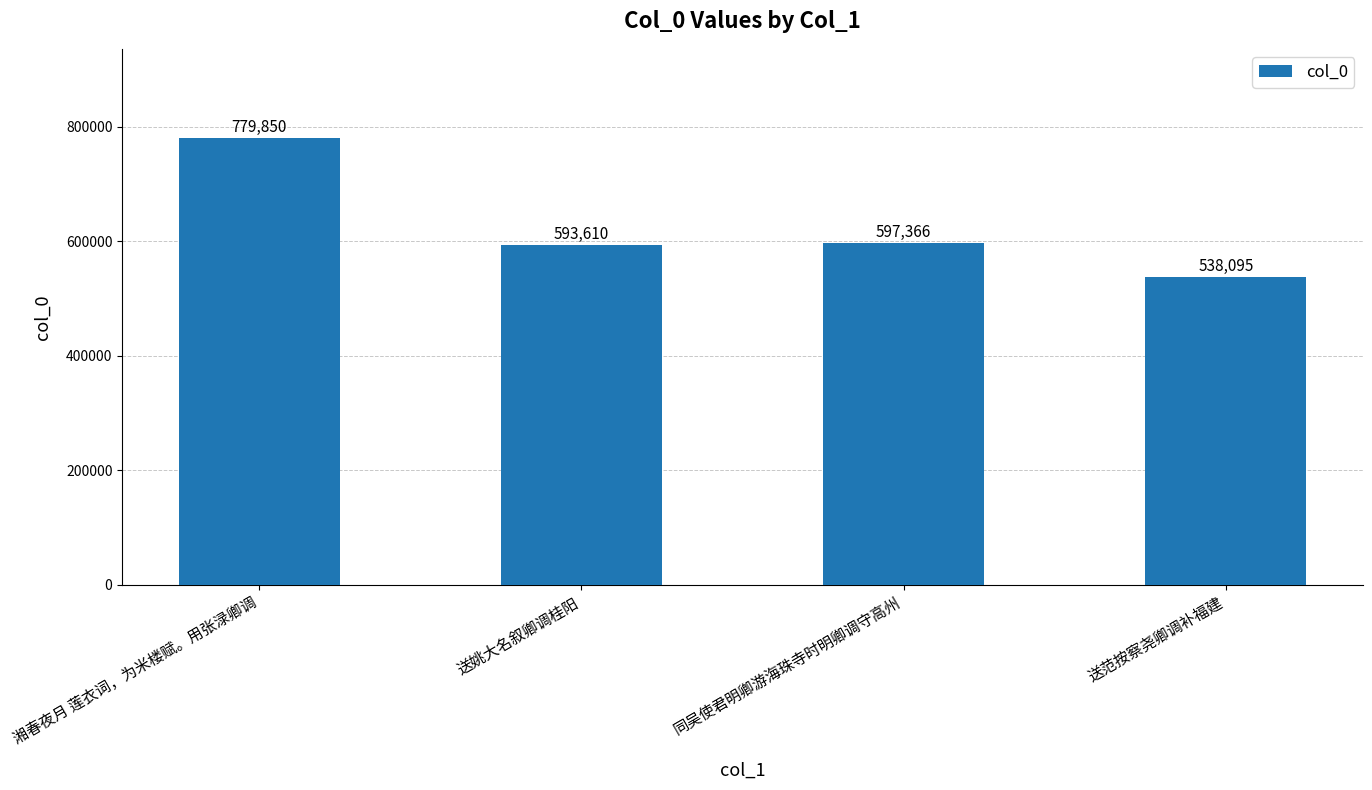

List the labels in order of value, largest first.

湘春夜月 莲衣词，为米楼赋。用张渌卿调, 同吴使君明卿游海珠寺时明卿调守高州, 送姚大名叙卿调桂阳, 送范按察尧卿调补福建